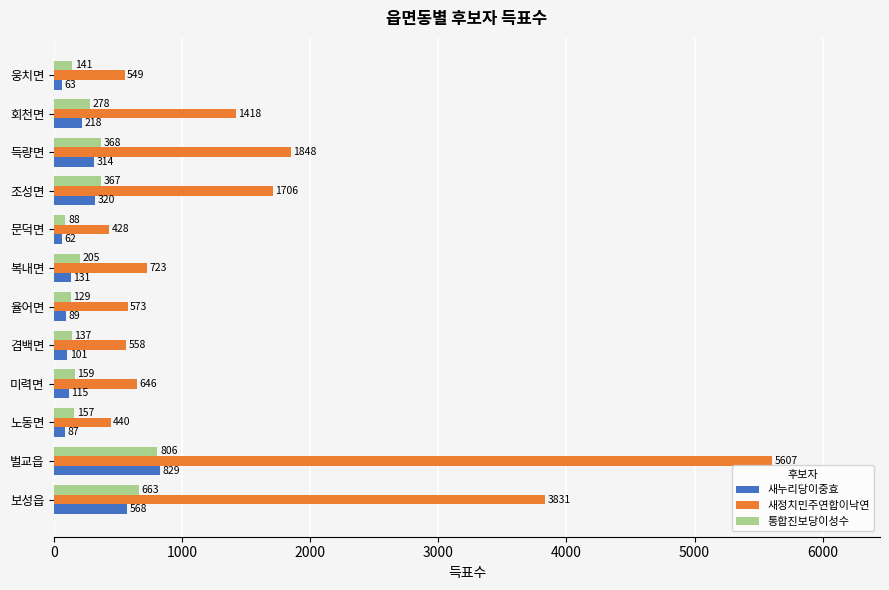

At which category is the sum across all series the highest?

벌교읍